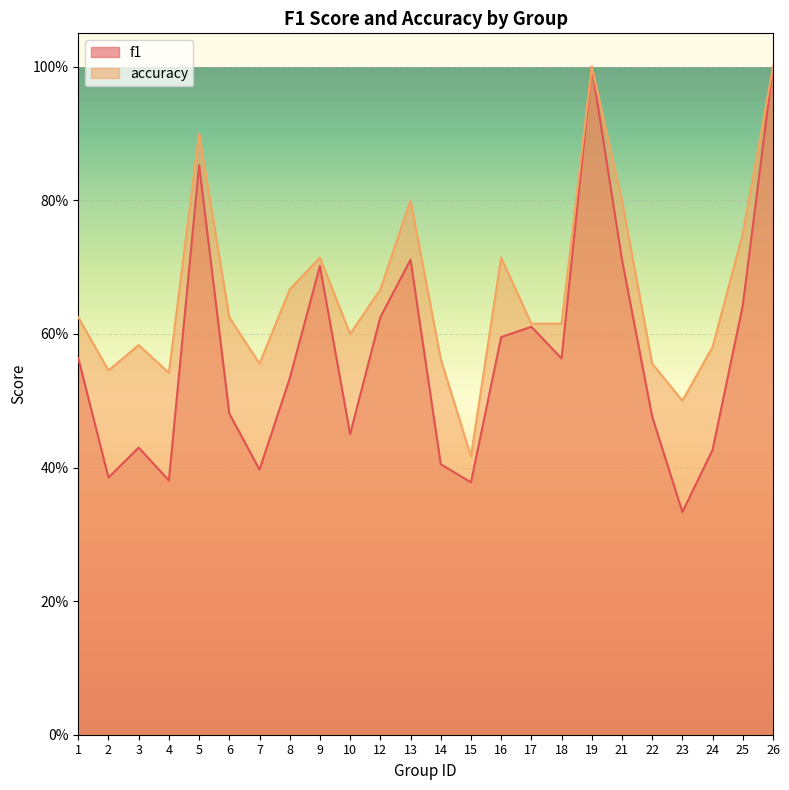

Is it true that f1 equals 0.1 at 12?

False